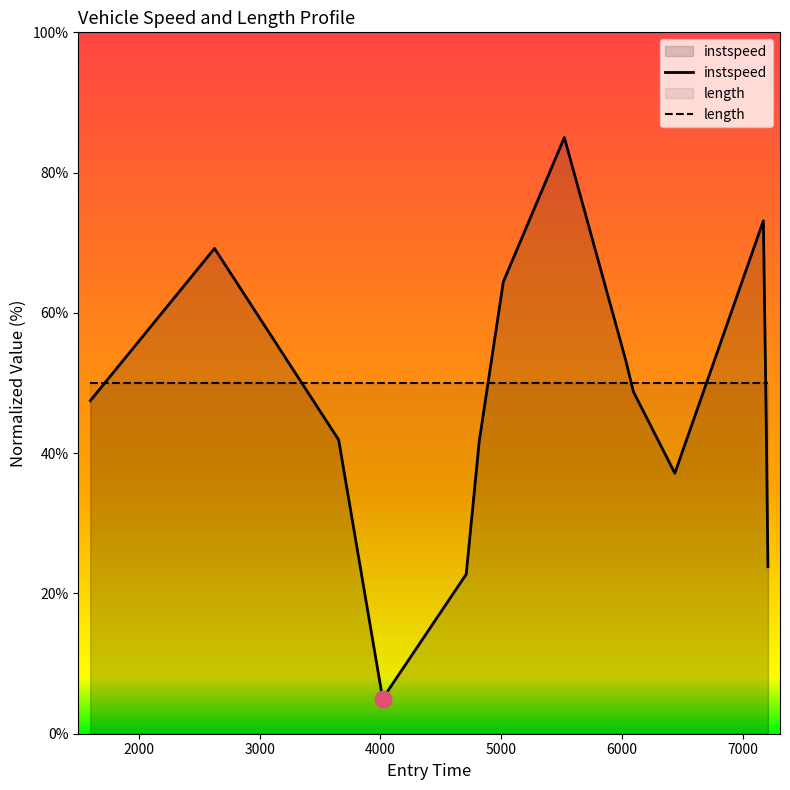

List the series in order of their peak value, lowest first.

length, instspeed